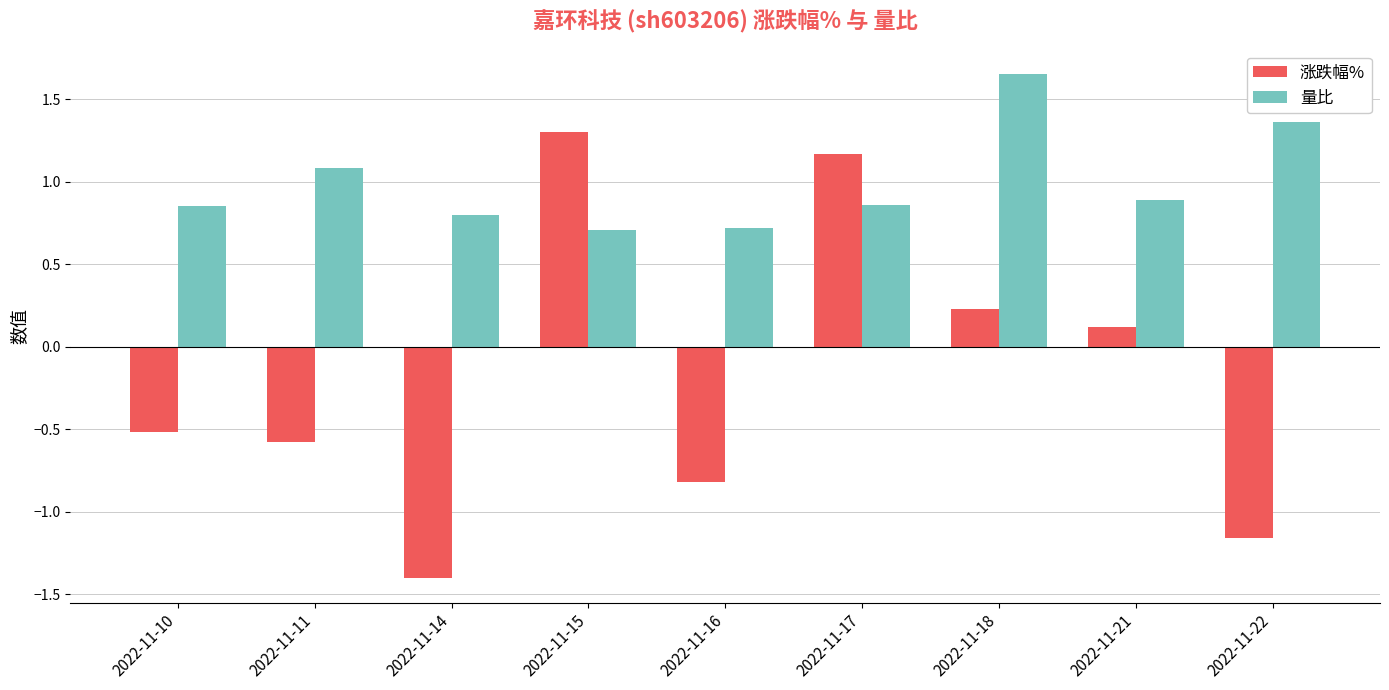

How many data points does each series have?

9